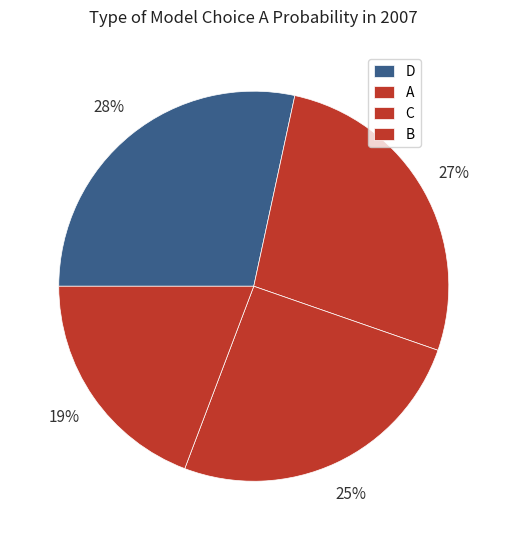

What is the change in value from A to B?

-0.1